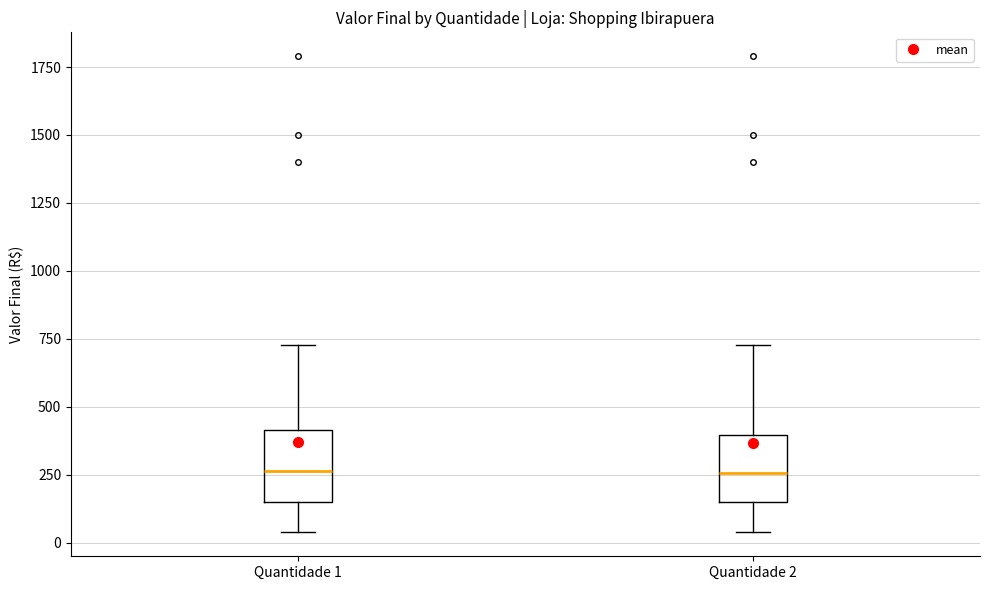

Reading left to right, transcribe this box plot: for each box, give where its median line is, the range the box spans, and where its two whiskers end, as read against the y-axis. The values are not printed on the chart, so give them approximately, as read against the axis.

Quantidade 1: median 250, box 150 to 400, whiskers 50 to 750
Quantidade 2: median 250, box 150 to 400, whiskers 50 to 750